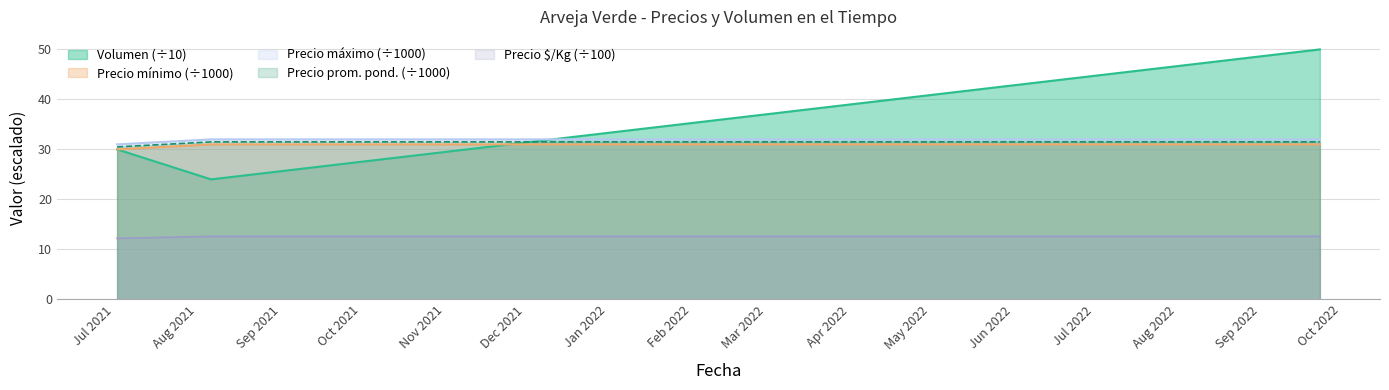

Which series has the largest total across all categories?

Volumen (÷10)